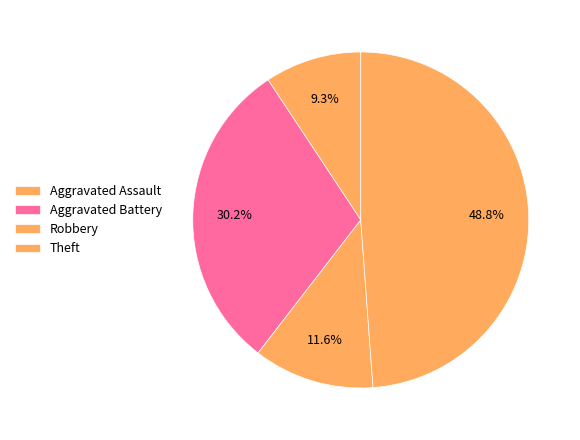

What is the smallest slice in the pie chart?

Aggravated Assault